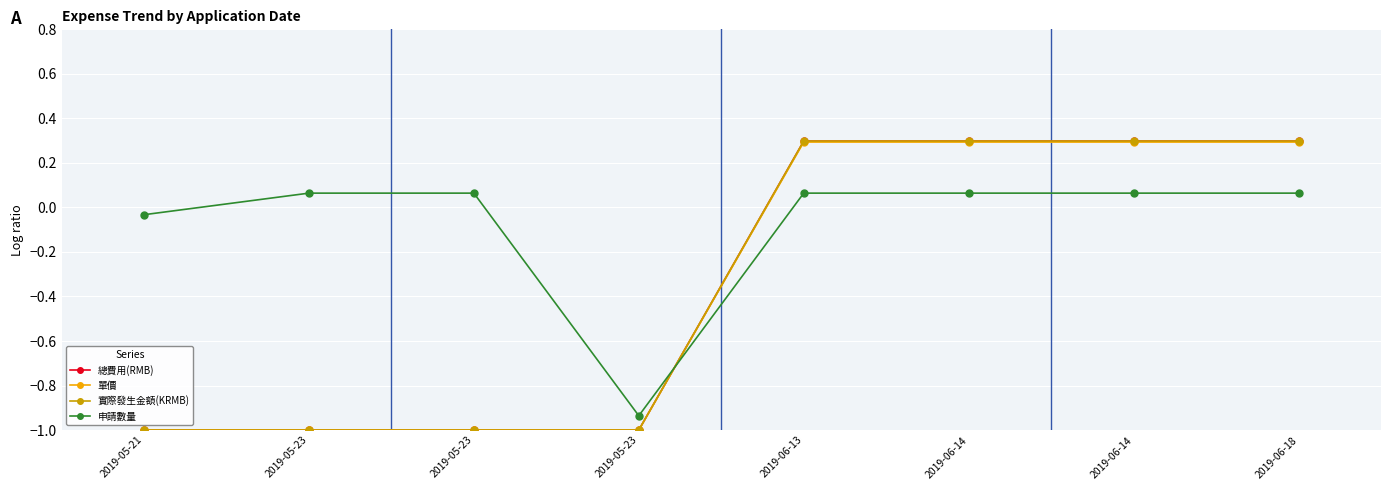

How many lines are shown in the chart?

4